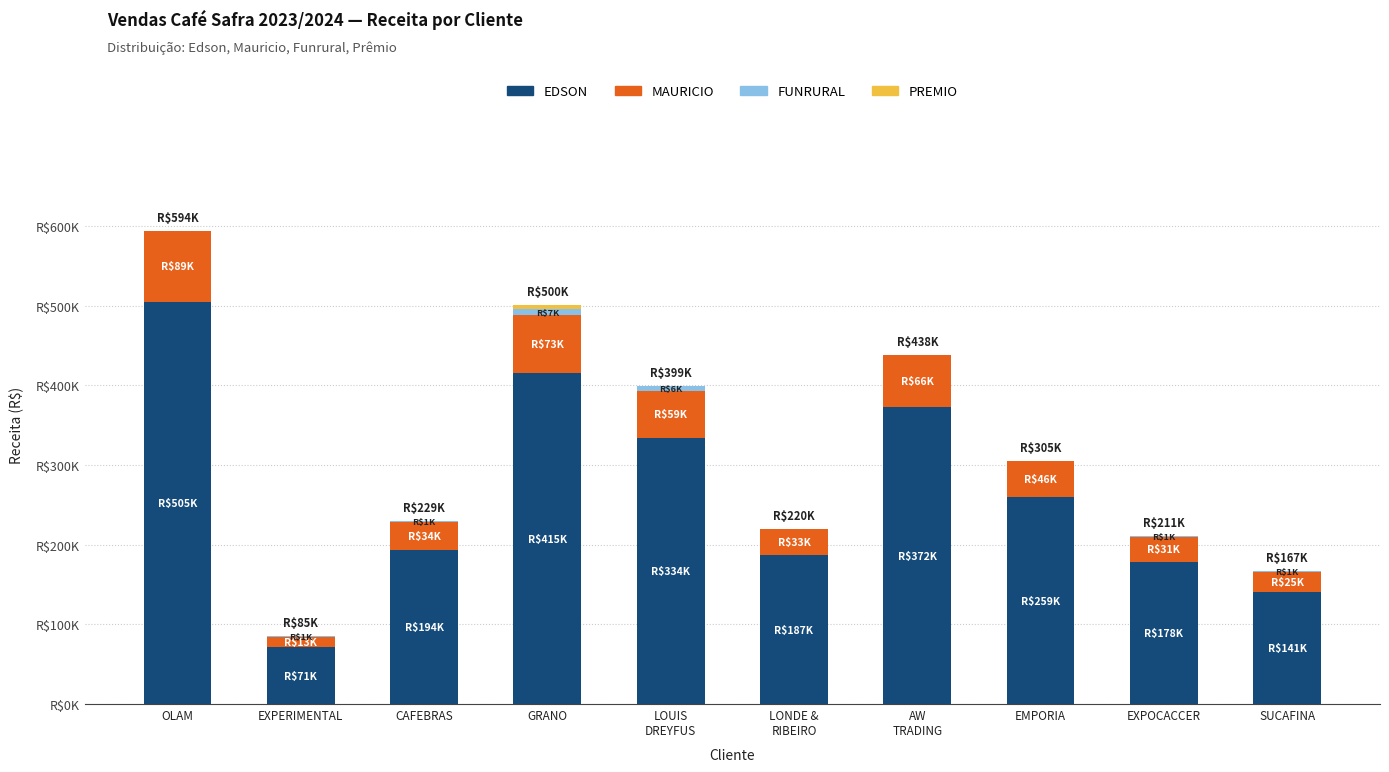

Where is MAURICIO nearest to the value 50808?

EMPORIA